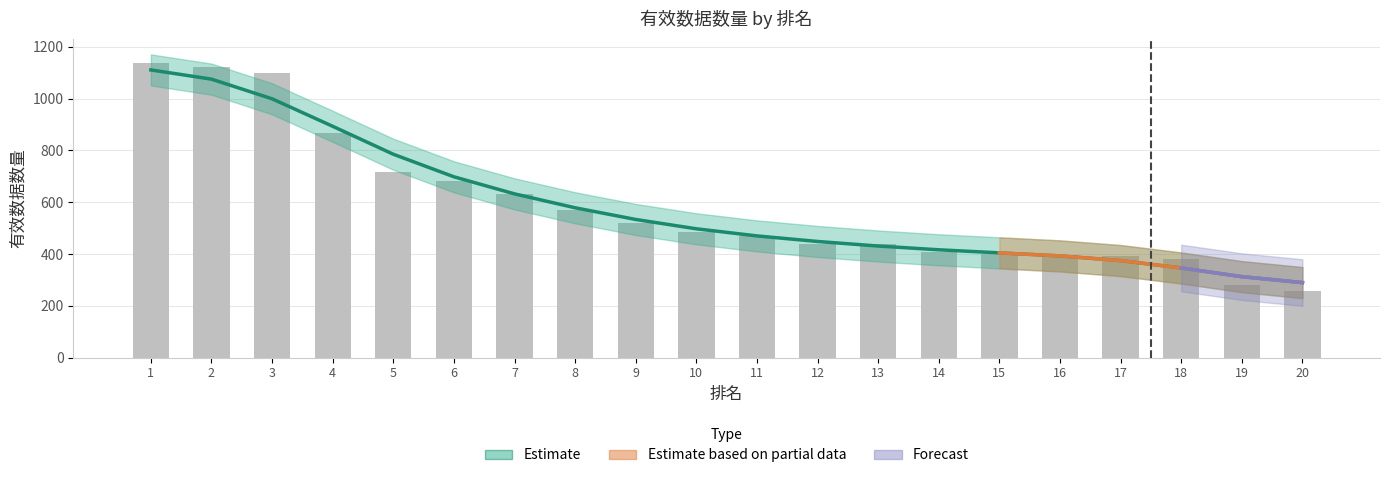

At which category does the chart reach its minimum across all series?

20